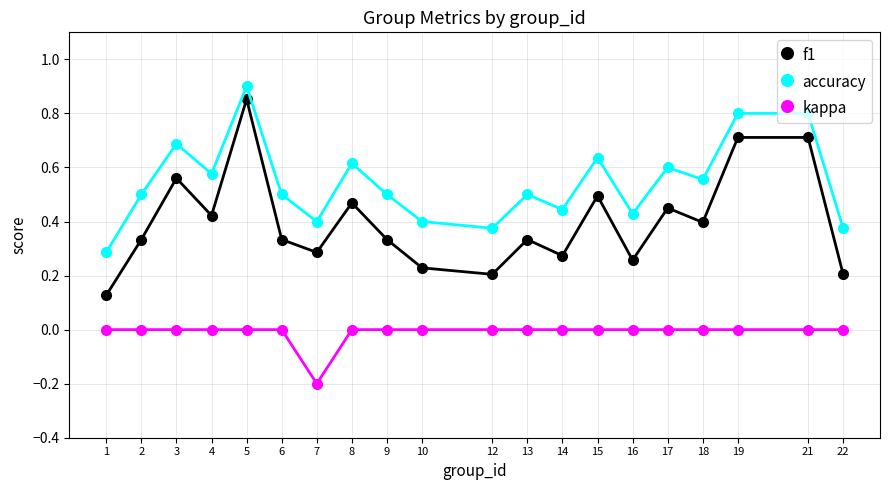

What is the value of the kappa point at the 7th from the left?

-0.2